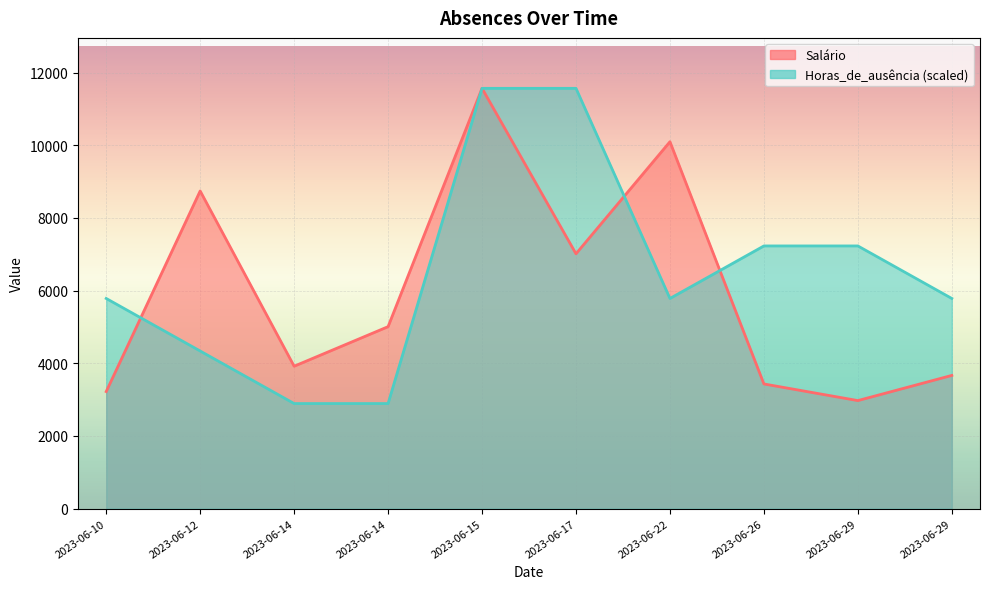

What is the difference between the maximum and minimum values in the Horas_de_ausência series?

8674.1